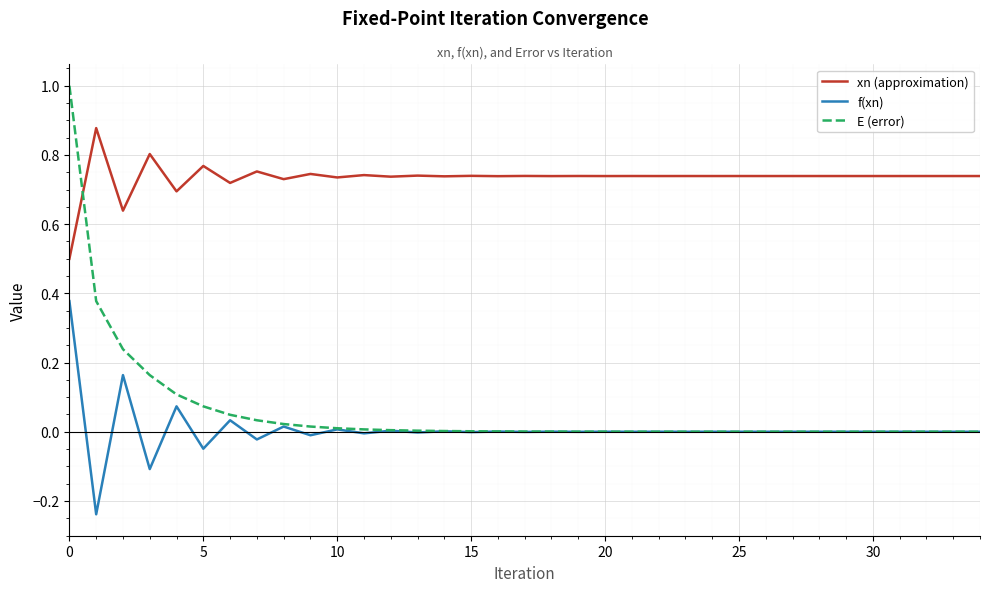

At how many categories does at least one series exceed 0?

35